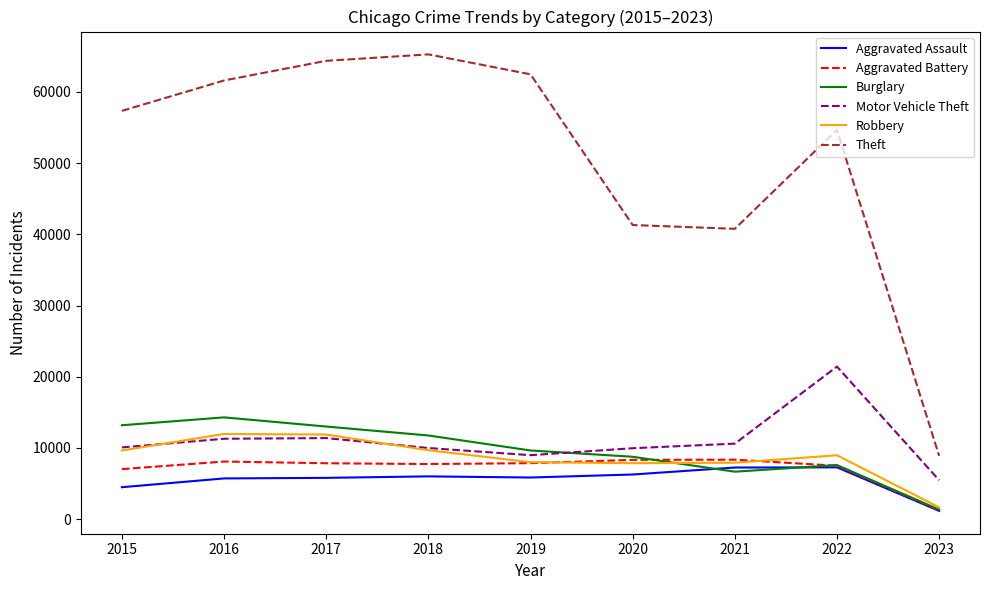

Which series changed the most between 2020 and 2022?

Theft